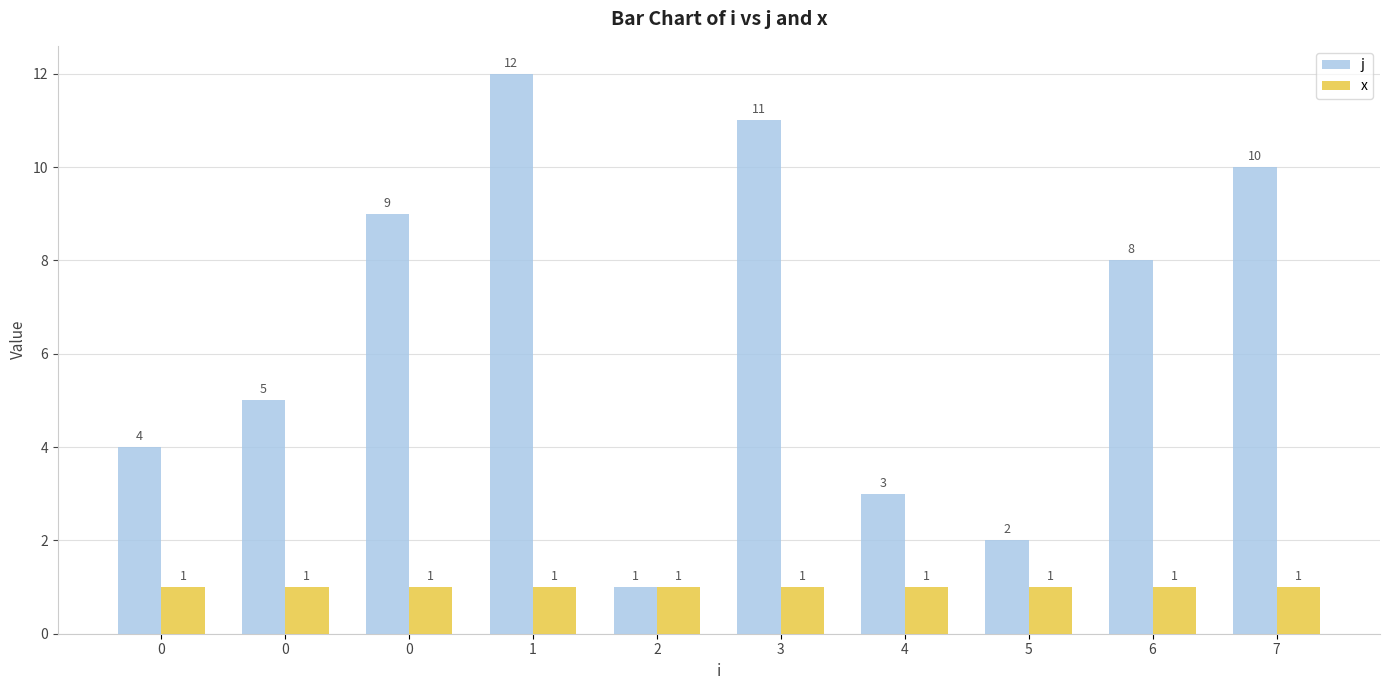

How many distinct data groups are displayed?

2